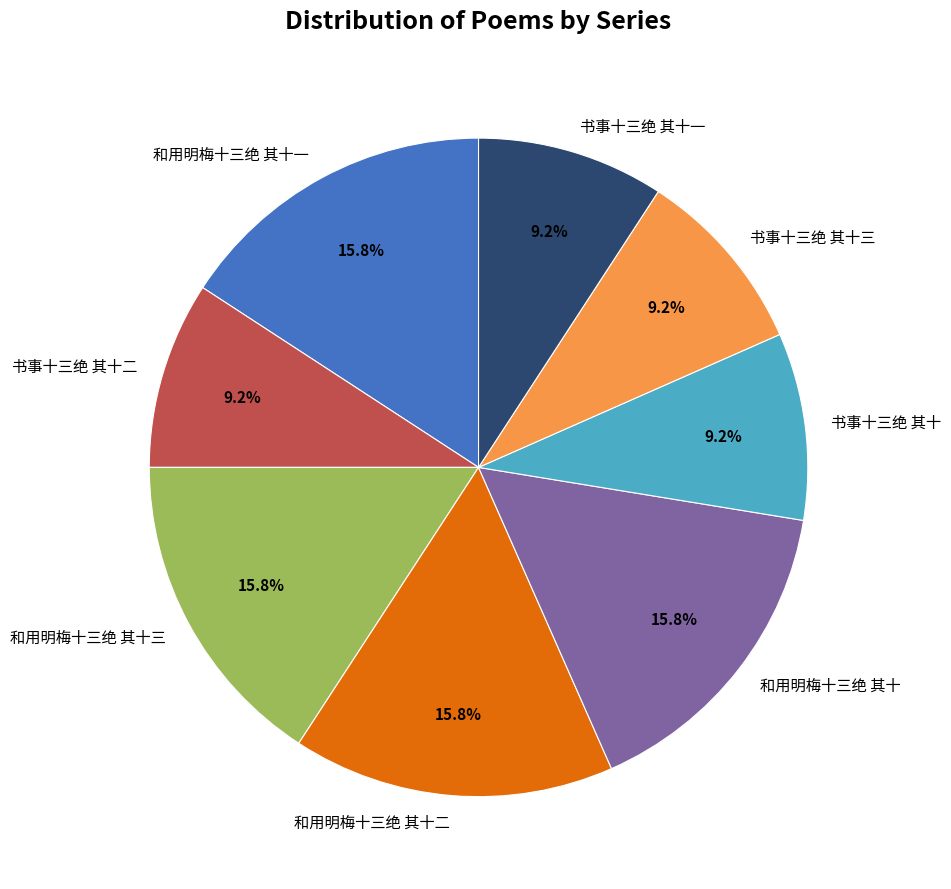

What portion of the pie excludes 和用明梅十三绝 其十一?

84.2%